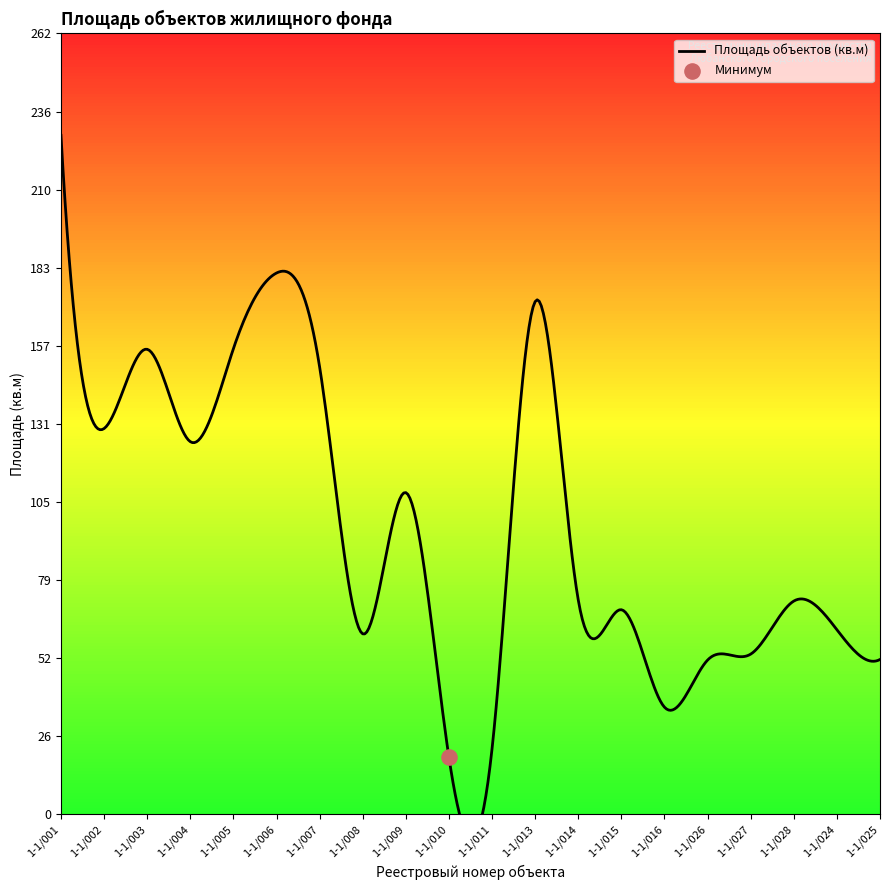

Which has a higher value, 1-1/010 or 1-1/014?

1-1/014